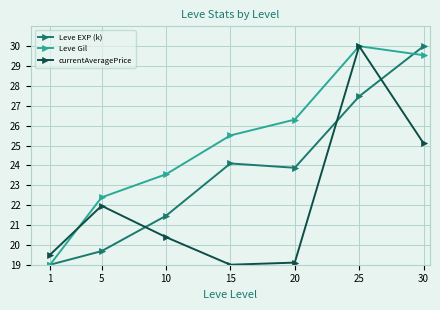

The value of Leve Gil at 20 is 26.3. True or false?

True